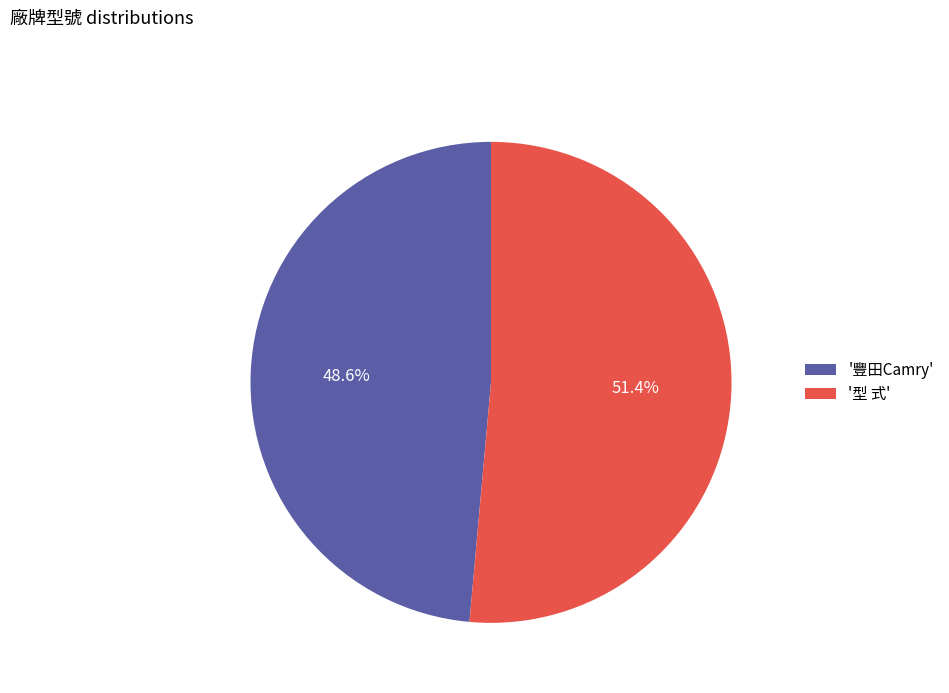

Which category has the biggest portion of the pie?

'型 式'